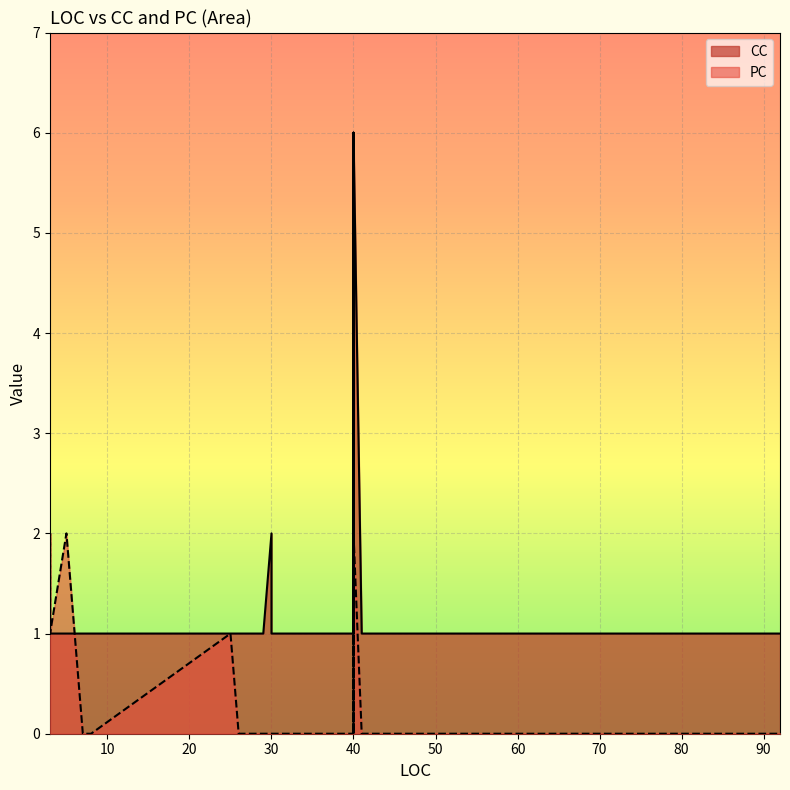

Is the value of PC at 48 greater than the value of CC at 3?

No